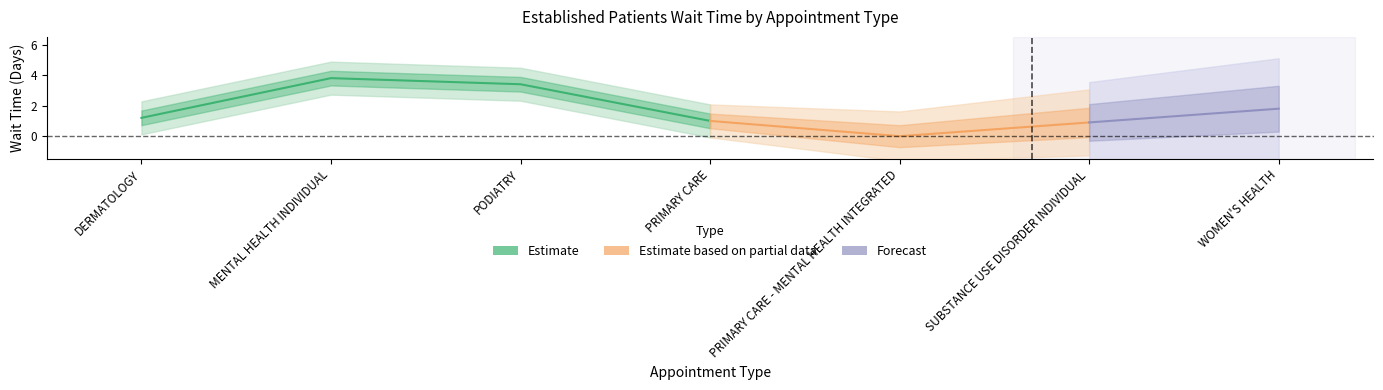

Where does the data first go above 1?

DERMATOLOGY